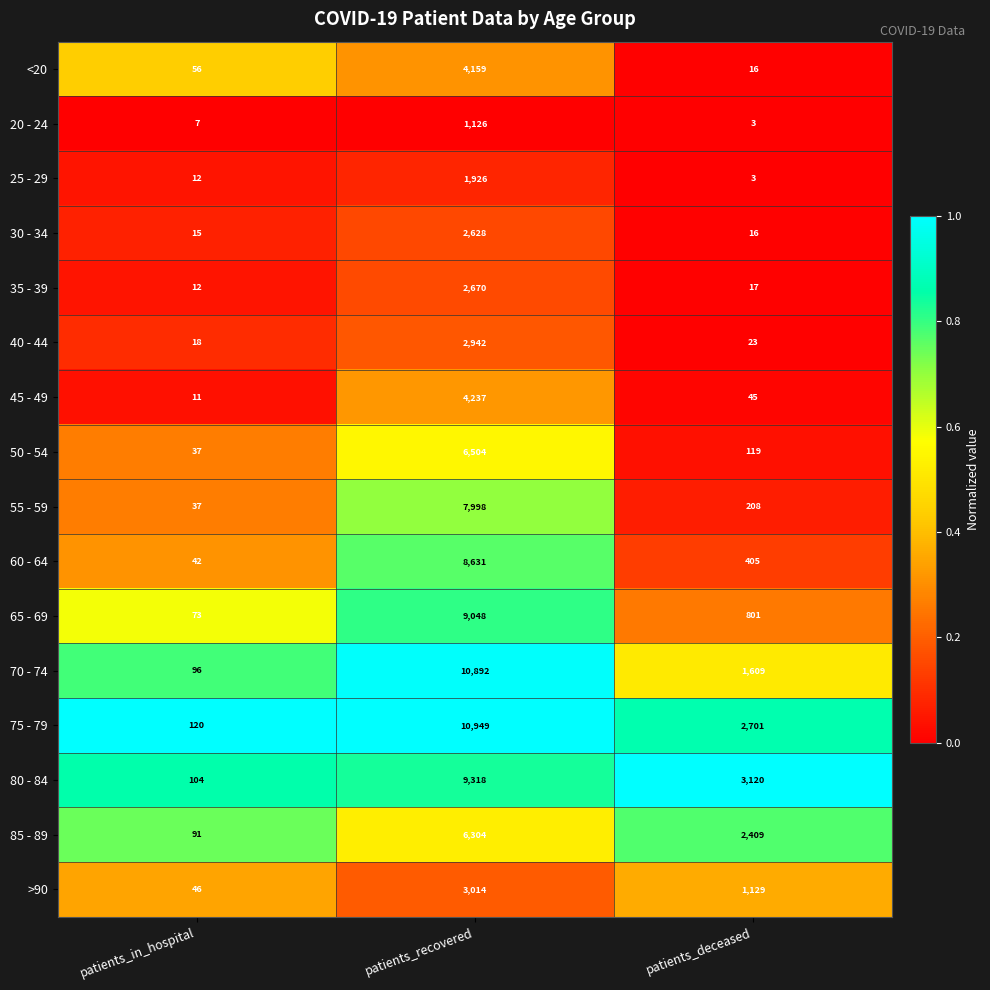

Rank the series at patients_recovered from highest to lowest value.

75 - 79, 70 - 74, 80 - 84, 65 - 69, 60 - 64, 55 - 59, 50 - 54, 85 - 89, 45 - 49, <20, >90, 40 - 44, 35 - 39, 30 - 34, 25 - 29, 20 - 24